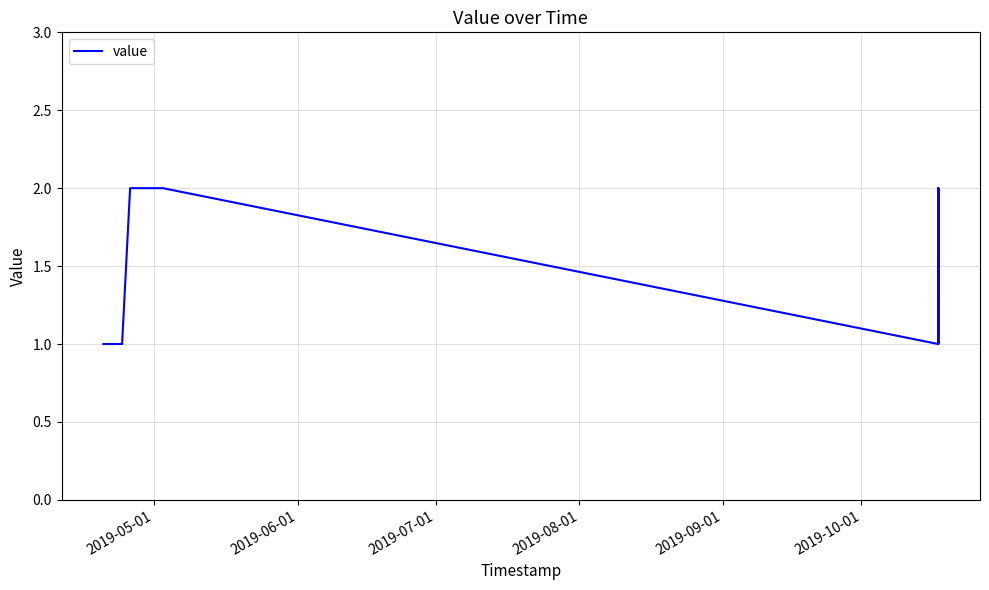

How many lines are shown in the chart?

1